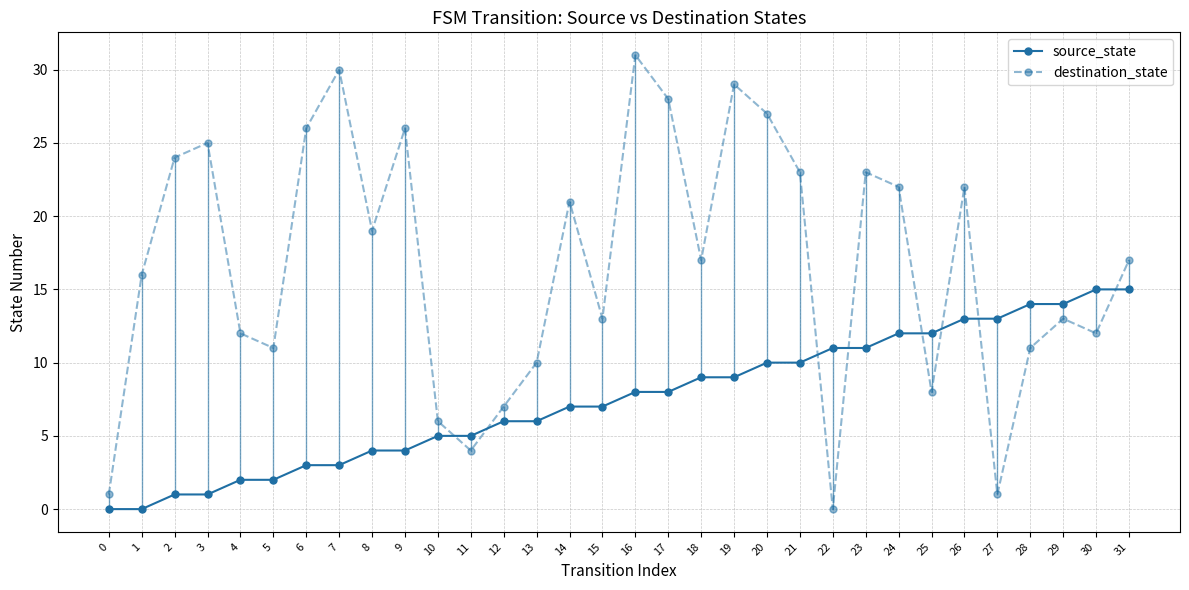

The value of source_state at 11 is 5. True or false?

True